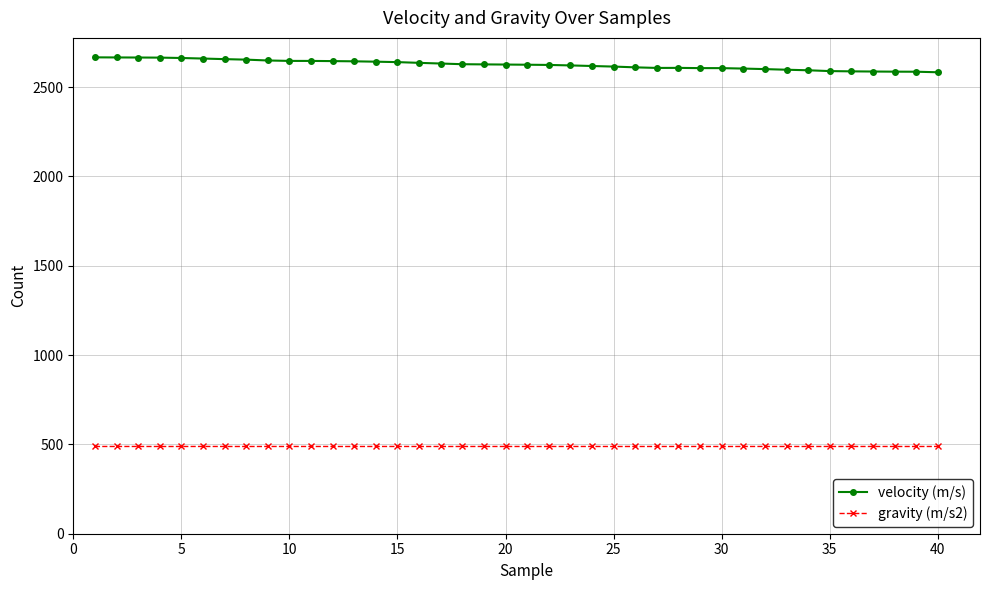

What is the difference between the maximum and minimum values in the gravity (m/s2) series?

0.2